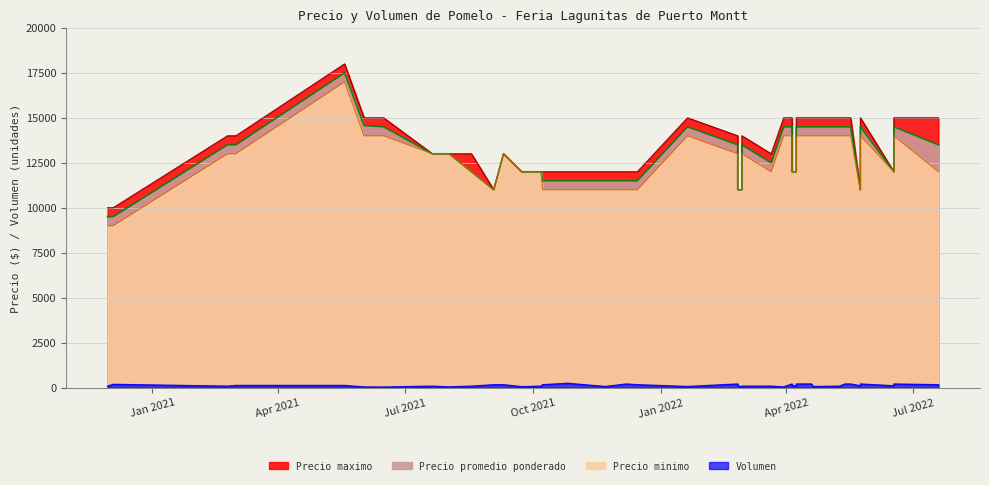

What is the difference between the second highest and second lowest values in the Precio maximo series?

5000